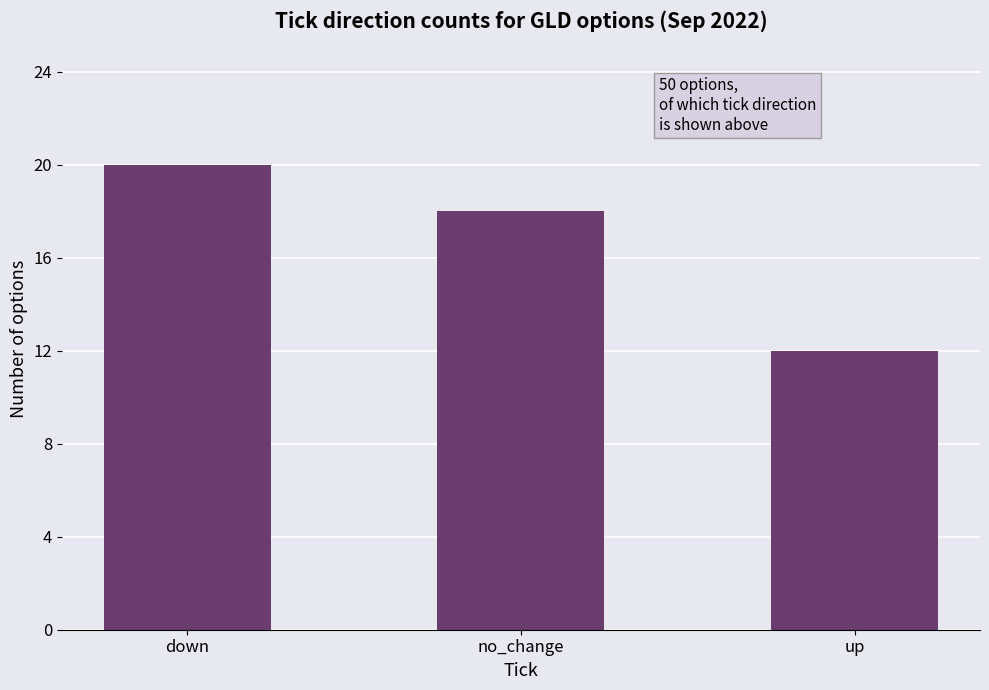

What position from the left is down?

1